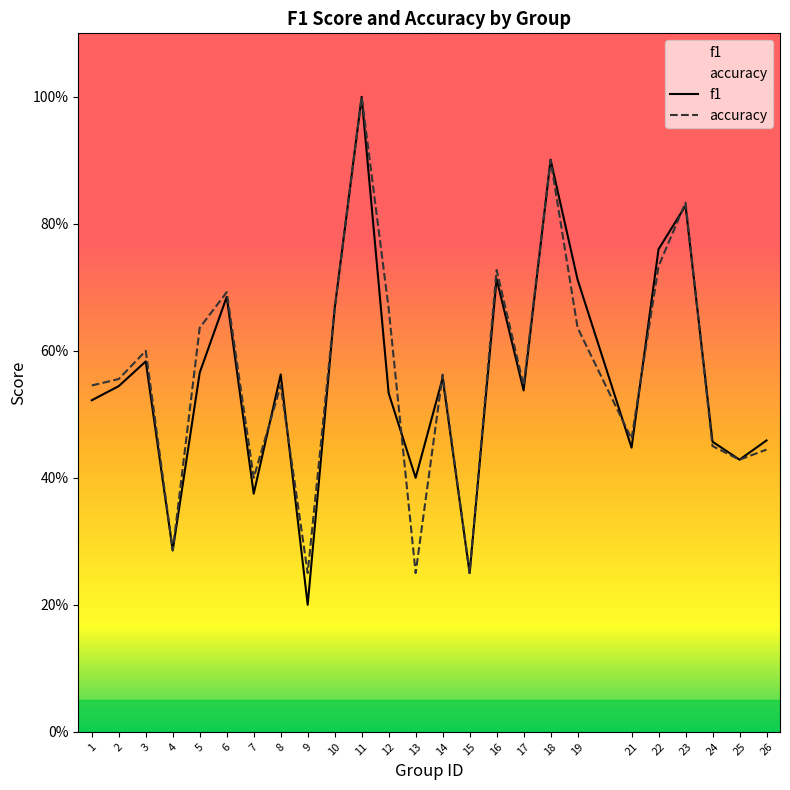

What is the difference between the f1 values at 2 and 9?

0.3